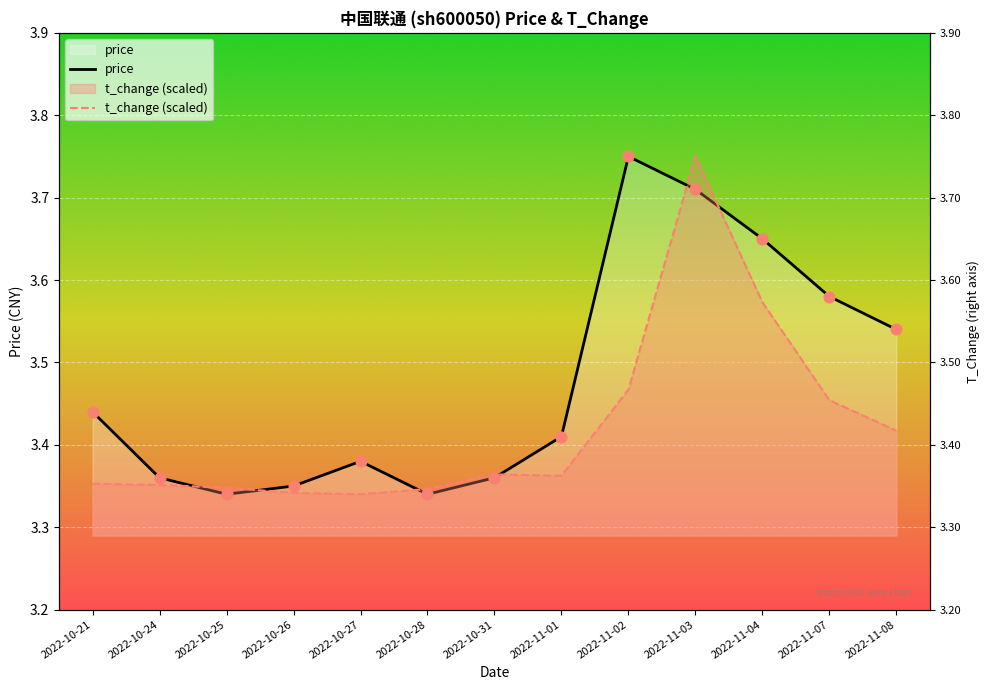

Is the value of t_change (scaled) at 2022-10-25 greater than the value of price at 2022-10-26?

No